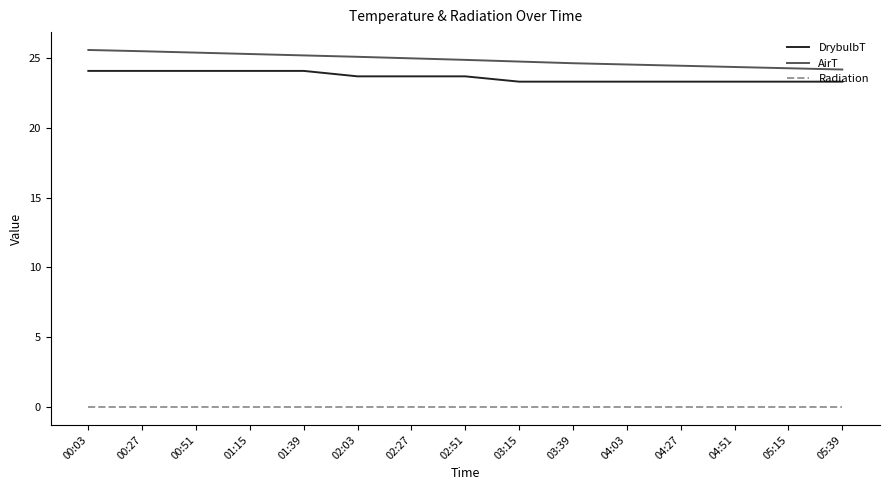

True or false: AirT and Radiation intersect in this chart.

False